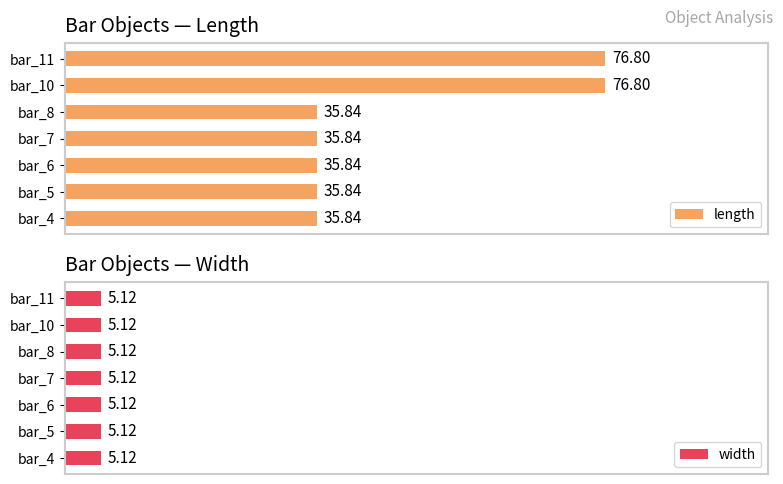

What are all the series names shown in the legend?

length, width